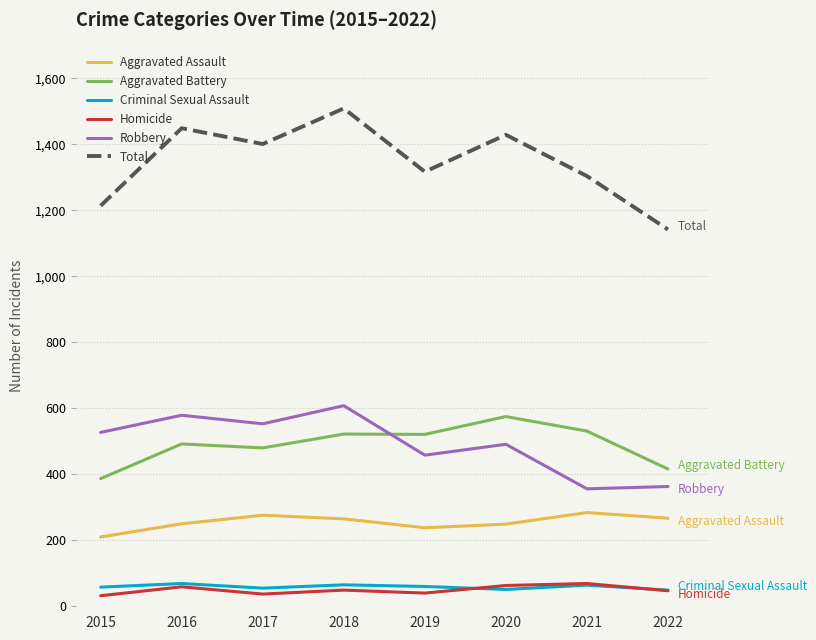

Read the Robbery value at 2020.

491